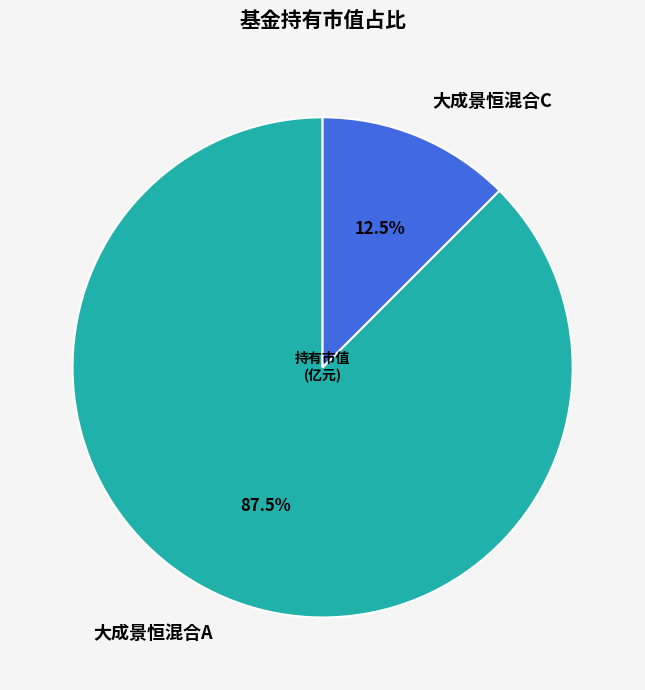

What is the largest slice in the pie chart?

大成景恒混合A